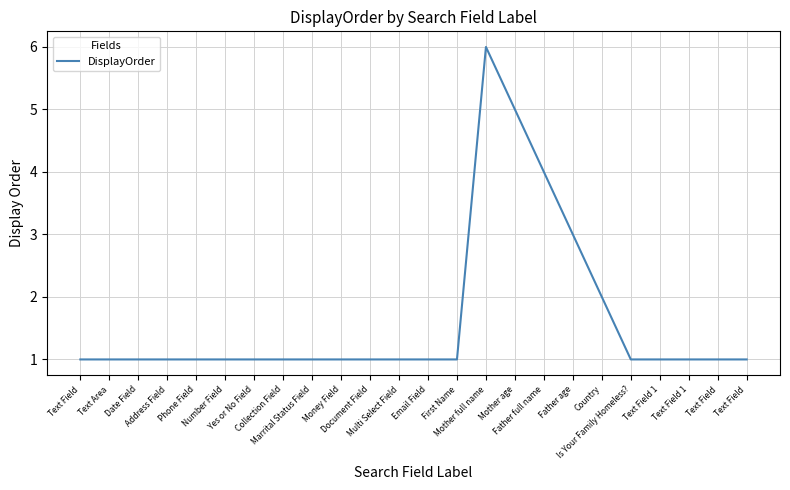

Does the chart have visible grid lines?

Yes